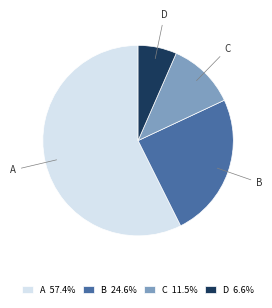

Is there any slice that represents more than half of the pie?

Yes